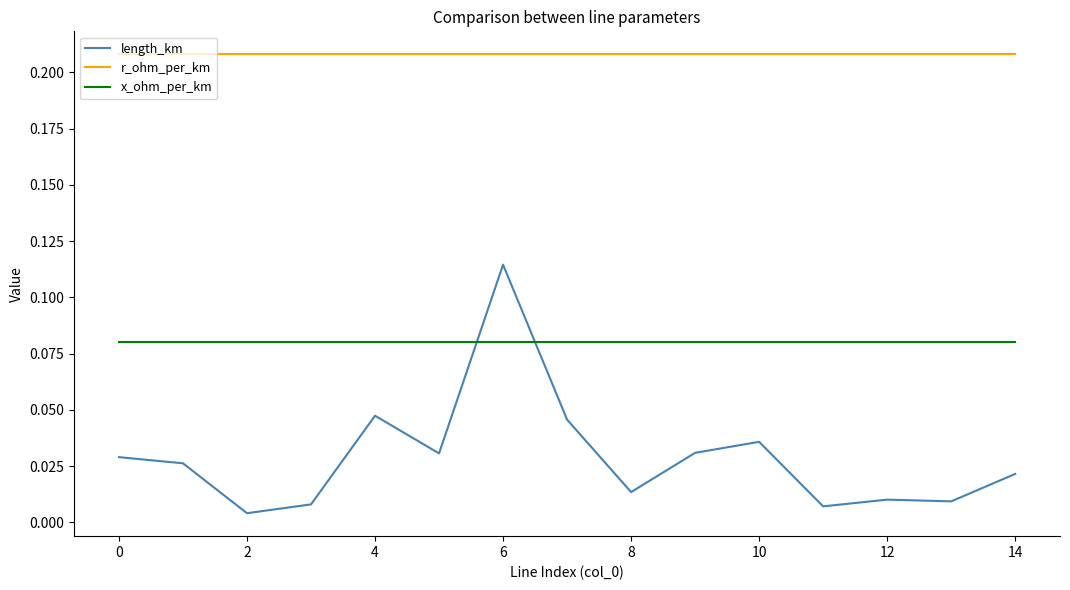

Which series has the largest range (max minus min)?

length_km